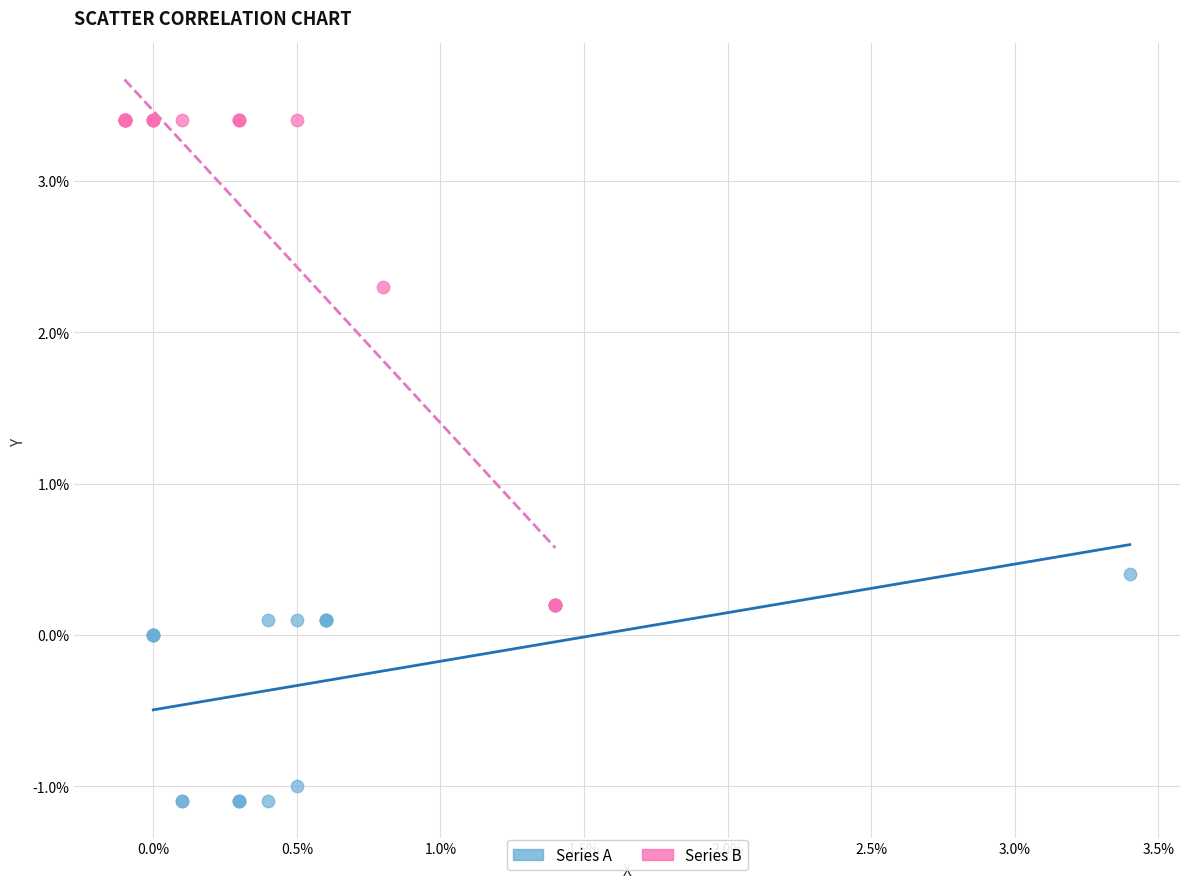

Which series contains the highest Y value?

Series B